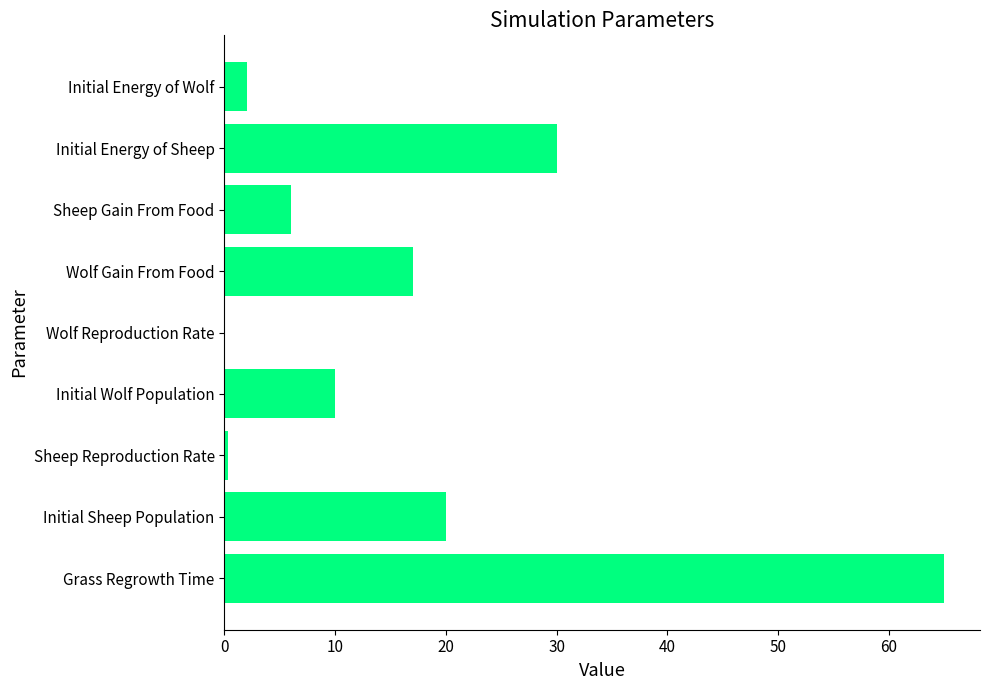

True or false: the data shows 44.1 at Initial Energy of Sheep.

False